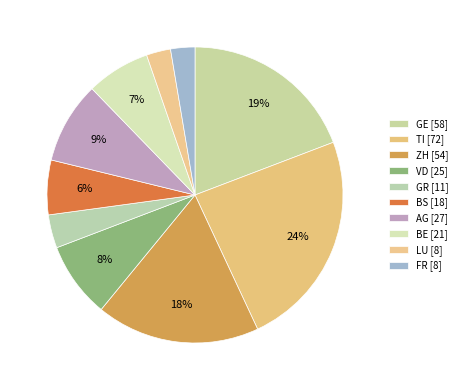

To the nearest percent, what is the average slice percentage?

10%